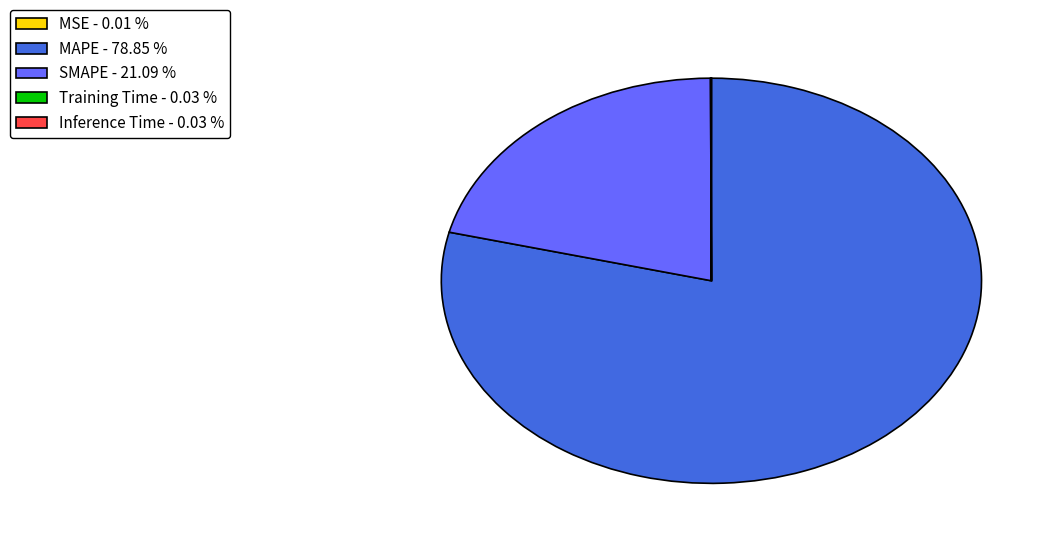

Is MAPE - 78.85 % the majority of the pie?

Yes